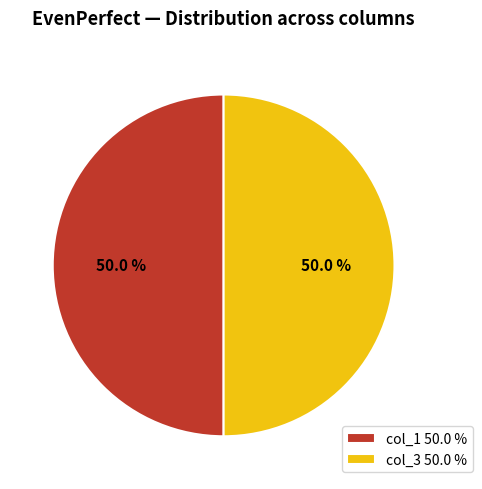

What is the ratio of the value at col_1 50.0 % to the value at col_3 50.0 %?

1.0